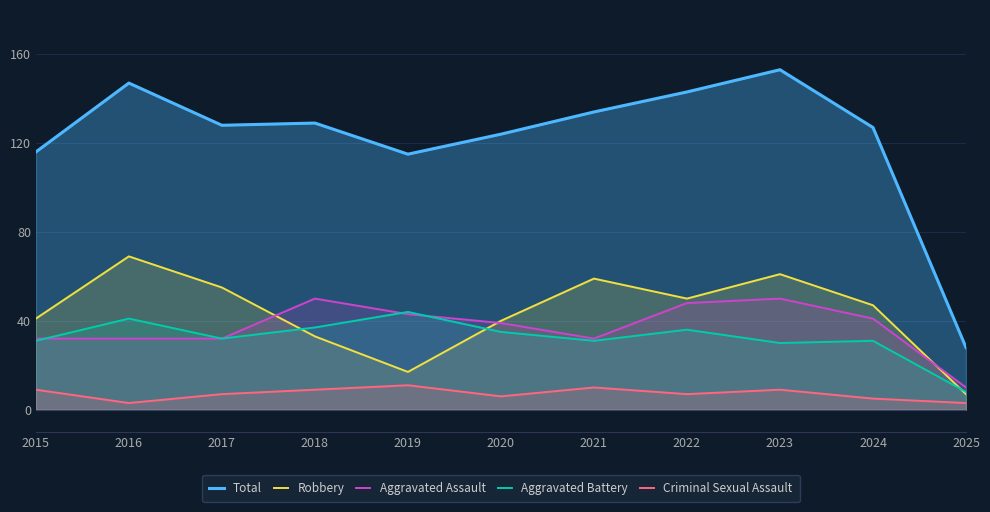

What is the difference between the Robbery values at 2024 and 2017?

8